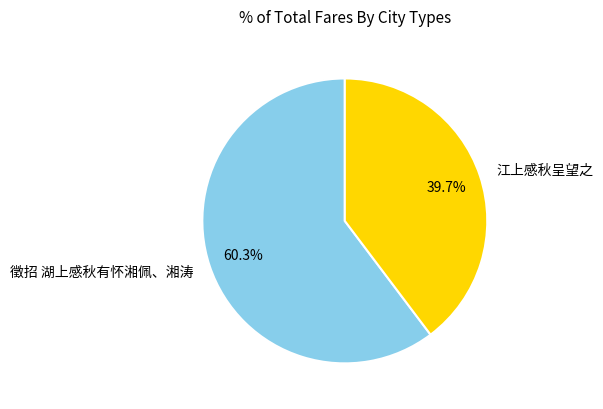

Does 江上感秋呈望之 represent more than half of the total?

No